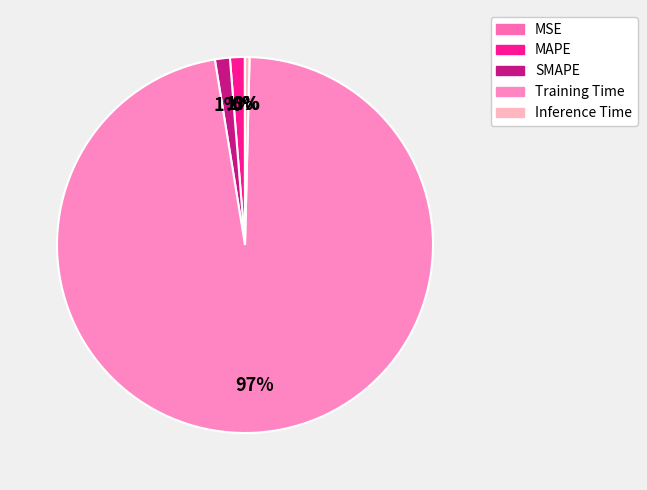

Do SMAPE and Training Time together represent more than half of the pie?

Yes